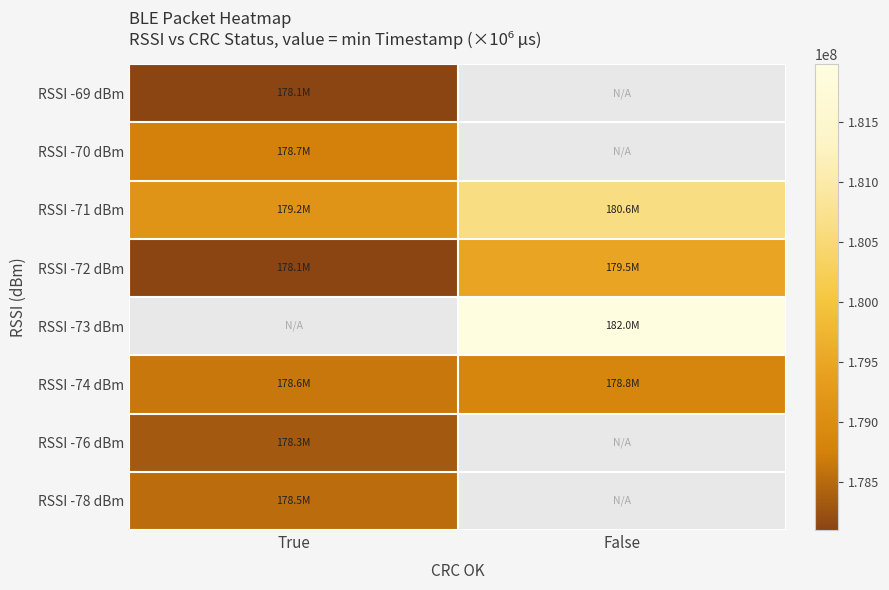

What value does the RSSI -72 dBm series have at False?

179472844.0